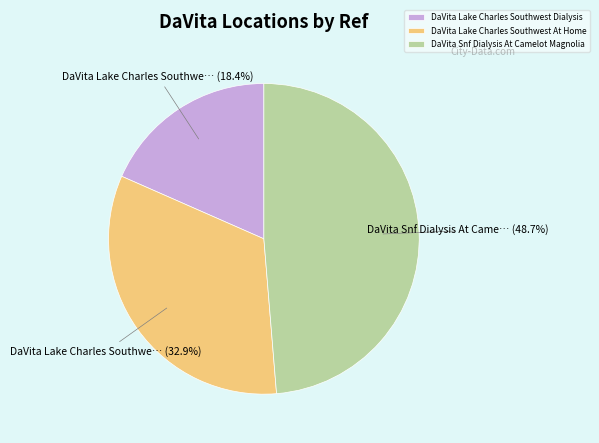

Which slice is the largest?

DaVita Snf Dialysis At Camelot Magnolia